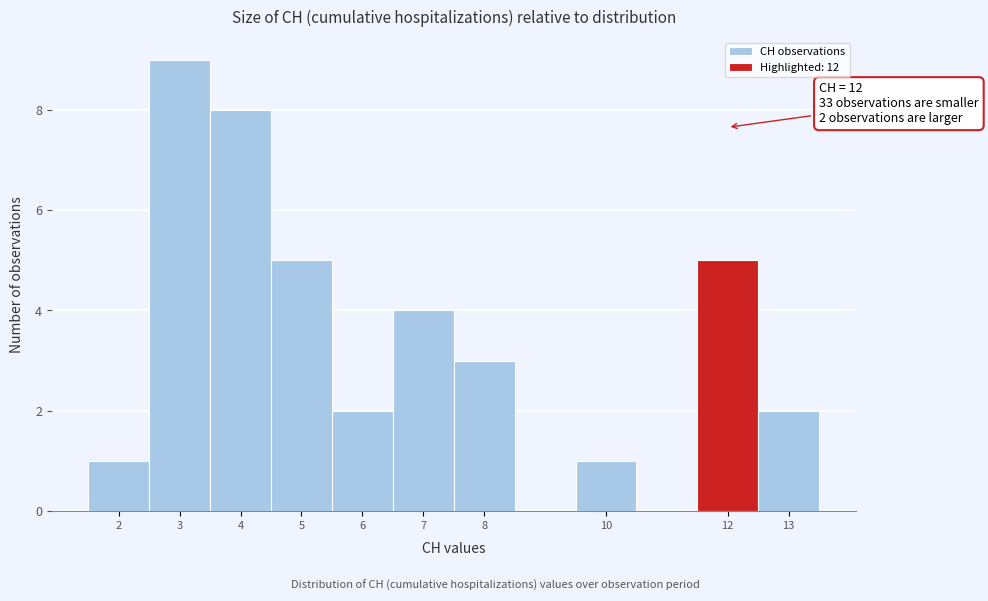

Over which range of the x-axis is the bar tallest?

2.5 to 3.5